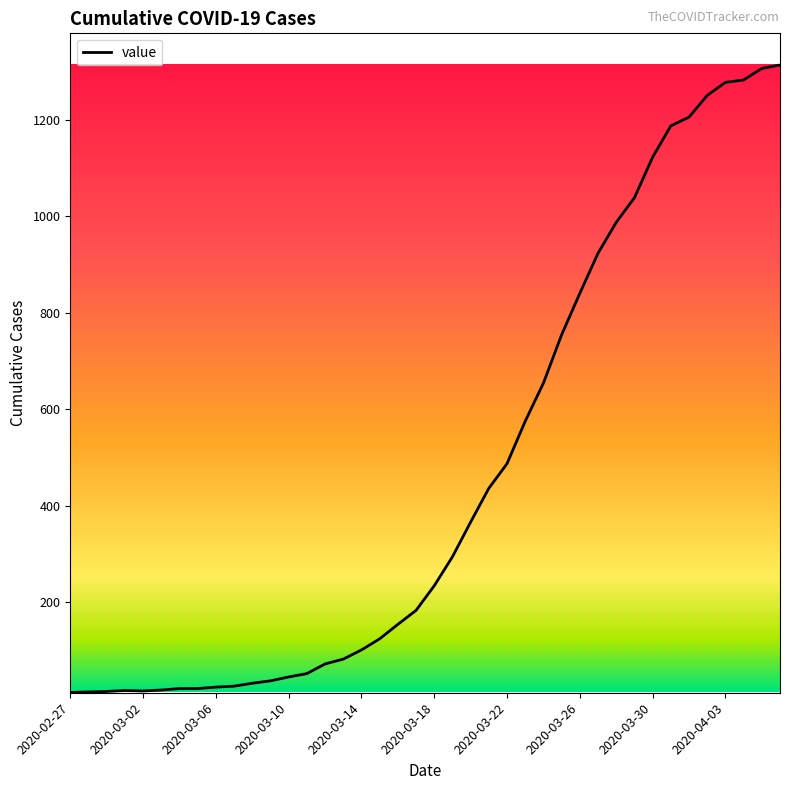

What is the greatest value displayed?

1313